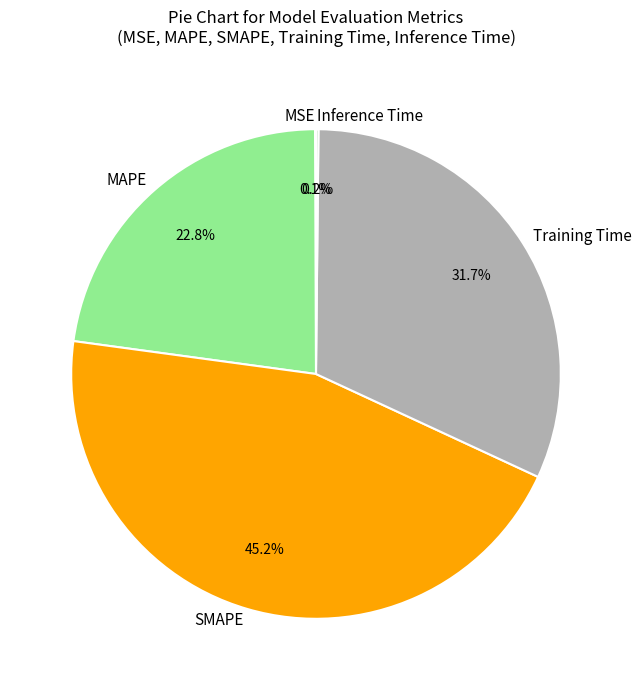

Which category has the biggest portion of the pie?

SMAPE